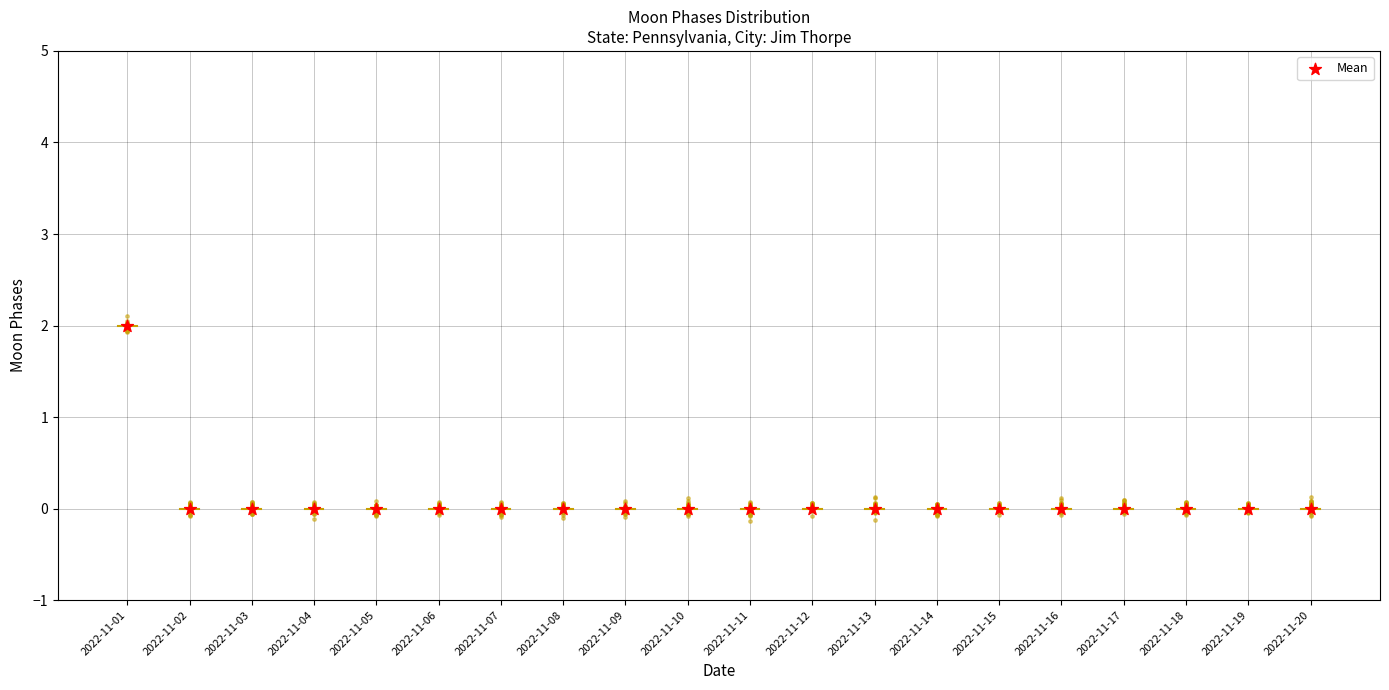

Between 2022-11-02 and 2022-11-16, which is larger?

2022-11-02